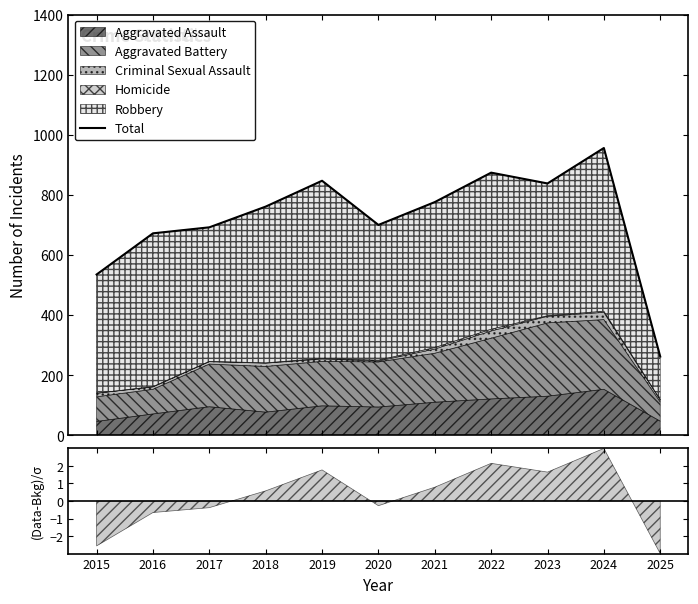

How many values are below 761?

5